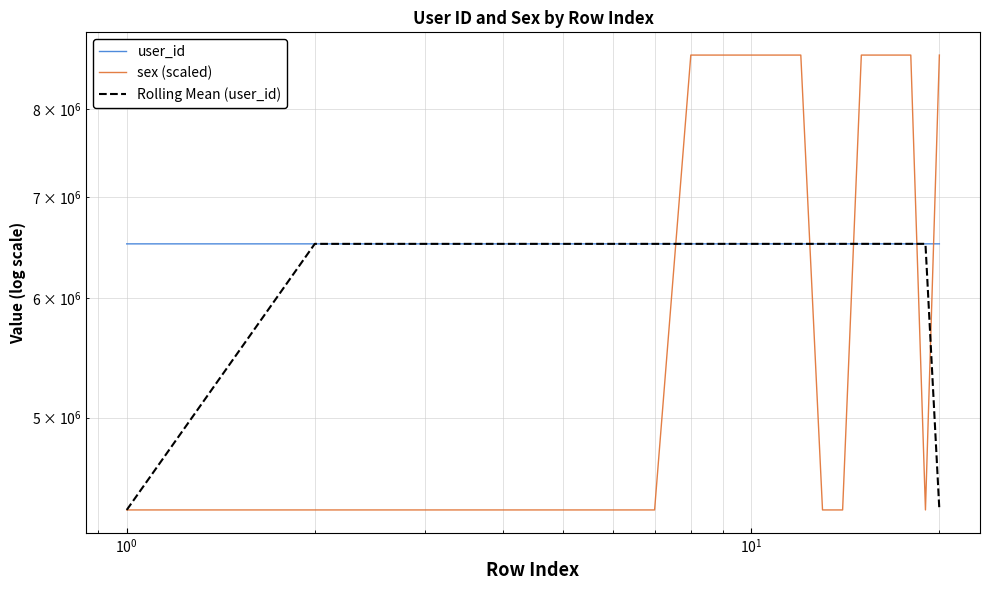

Which series has the largest total across all categories?

user_id